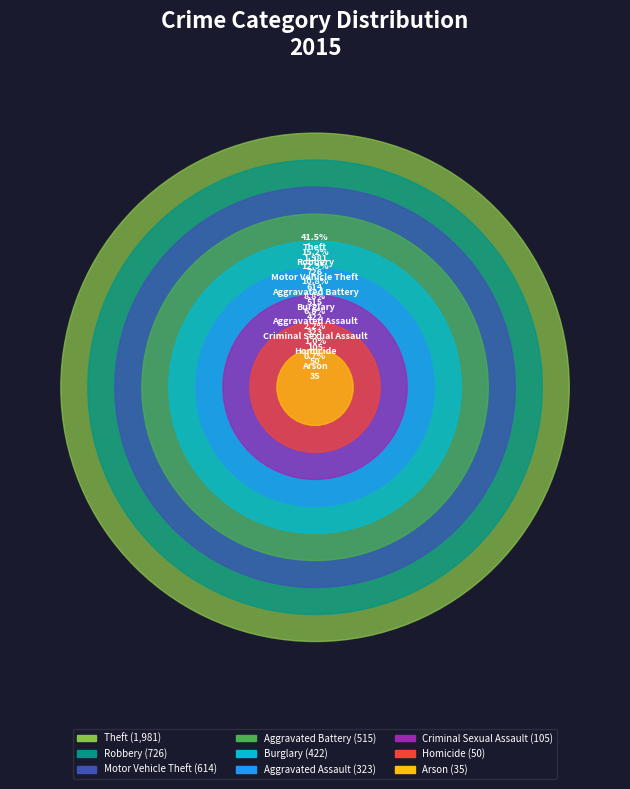

Between Criminal Sexual Assault and Aggravated Assault, which is larger?

Aggravated Assault